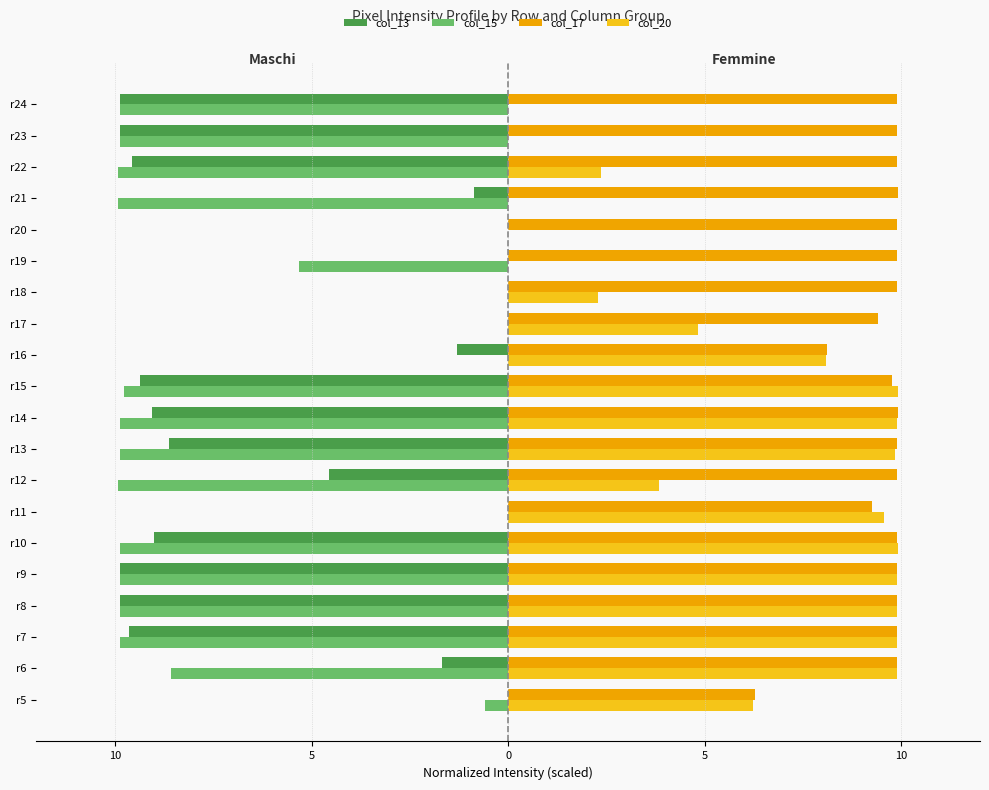

What are all the series names shown in the legend?

col_13, col_15, col_17, col_20